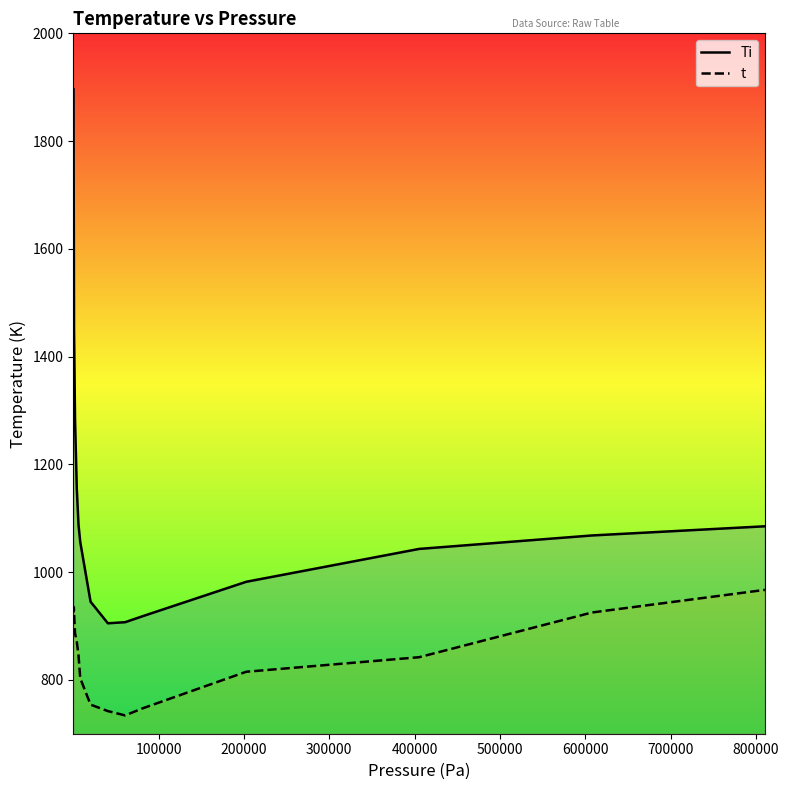

What is the value of the Ti point at the 9th from the left?

945